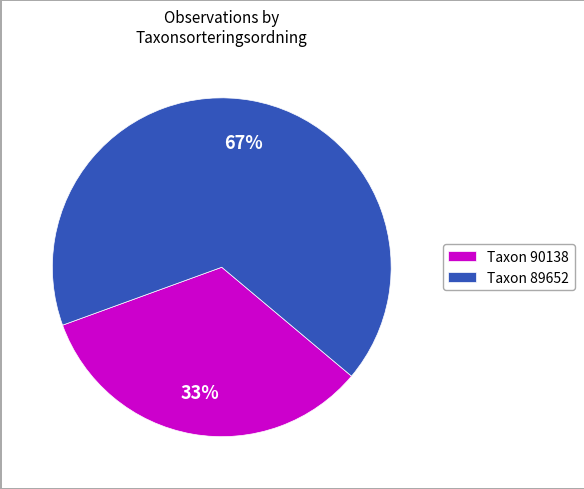

Which slice is the largest?

Taxon 89652